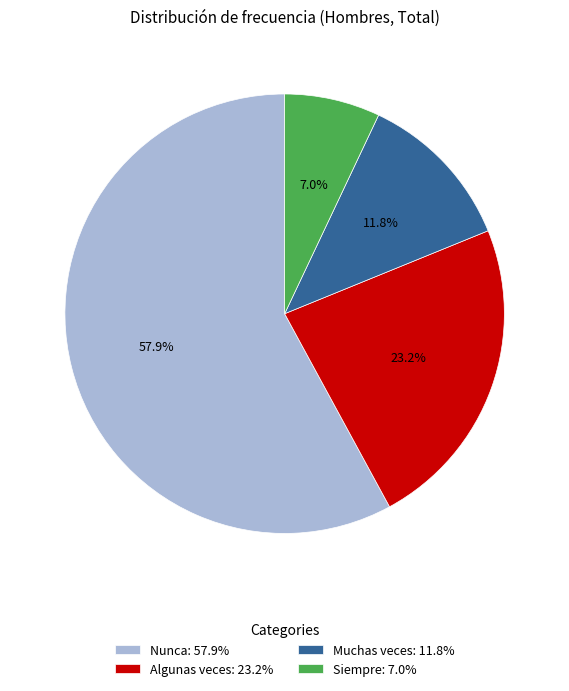

What percentage is the Algunas veces slice, to the nearest percent?

23%